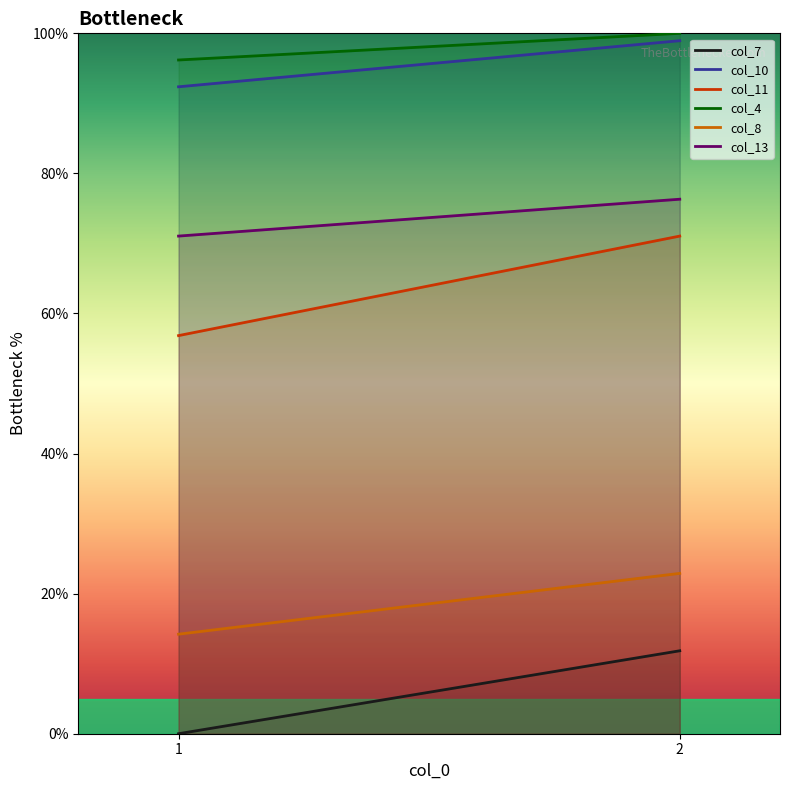

Which series has the largest total across all categories?

col_4